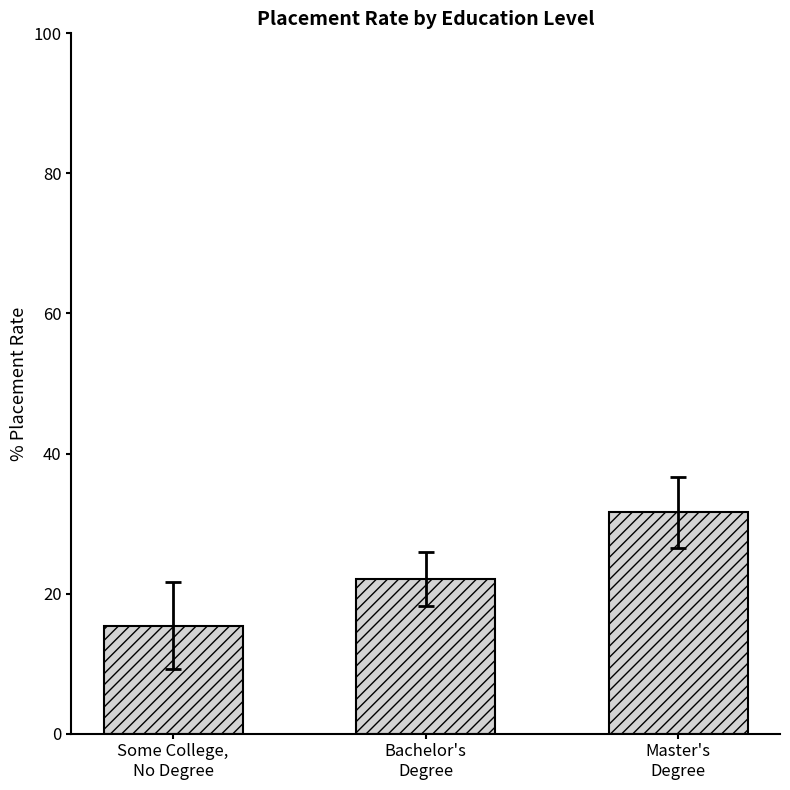

List the labels in order of value, smallest first.

Some College,
No Degree, Bachelor's
Degree, Master's
Degree